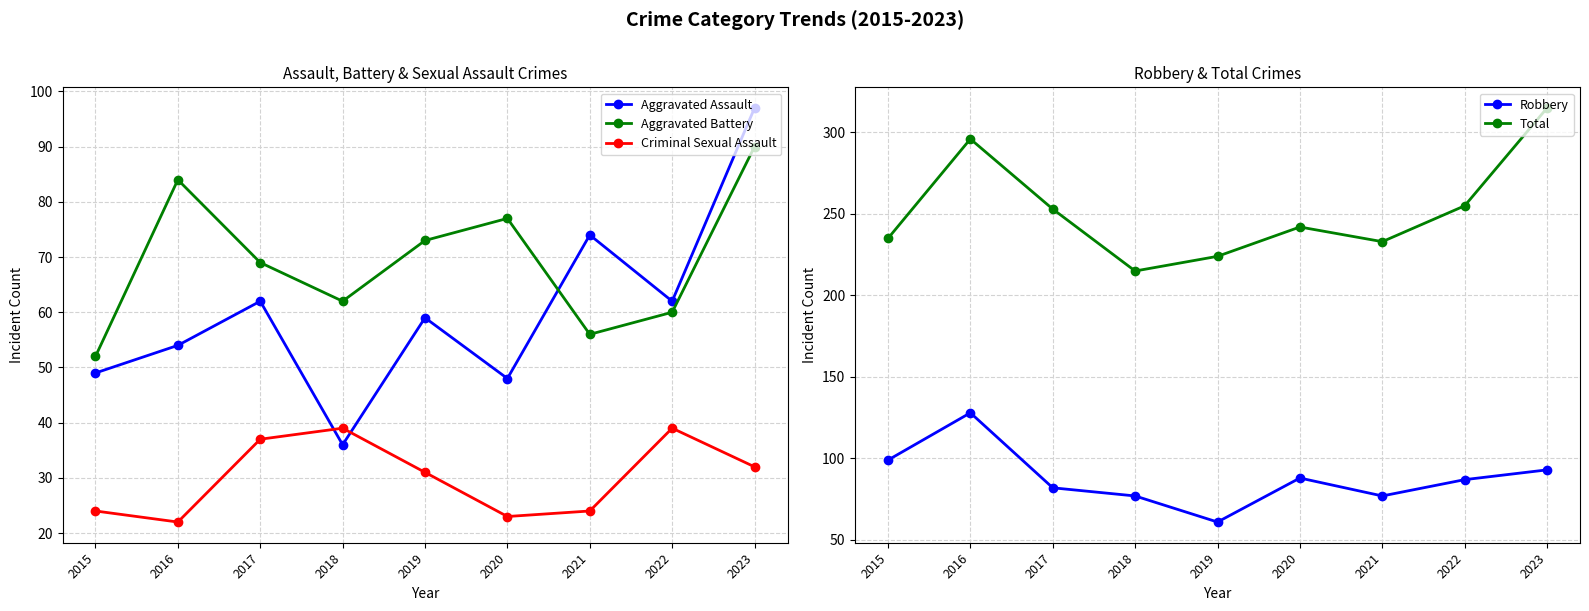

What is the value of the Aggravated Battery point at the 6th from the left?

77